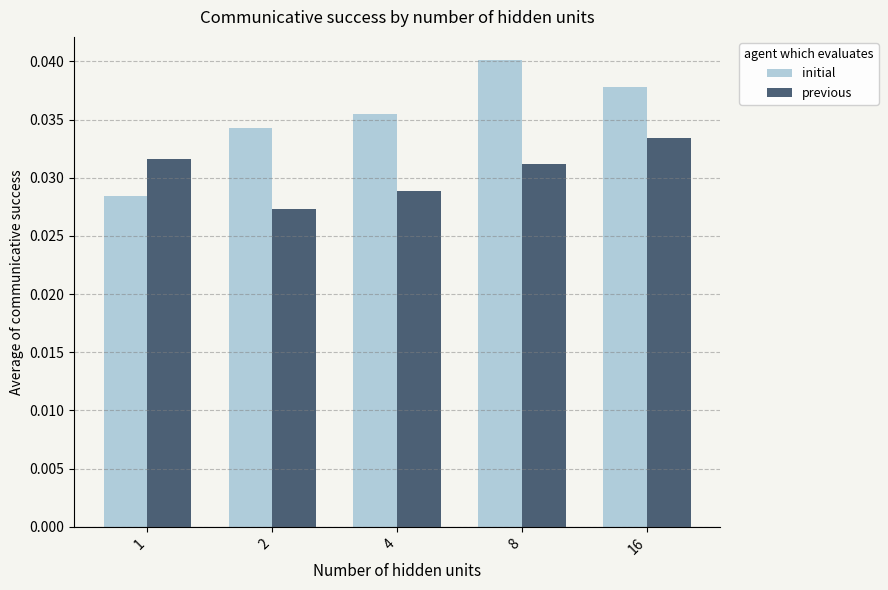

Rank the series by their maximum value, from lowest to highest.

previous, initial